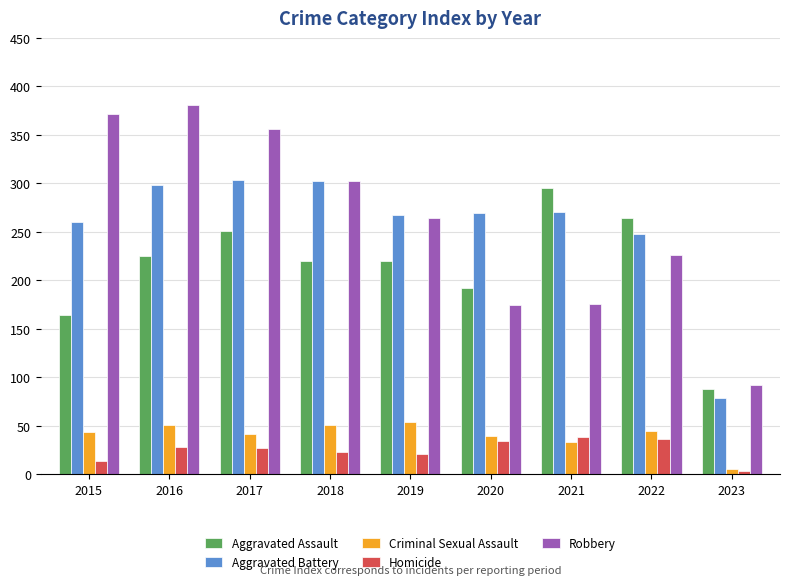

What is the value of the Homicide bar at the 5th from the left?

21